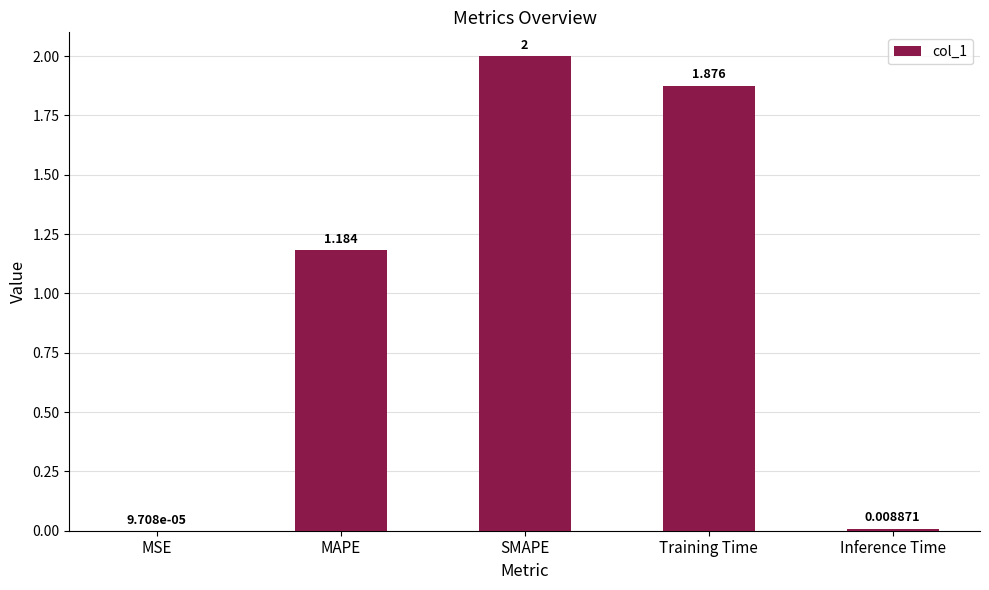

Between SMAPE and MAPE, which is larger?

SMAPE